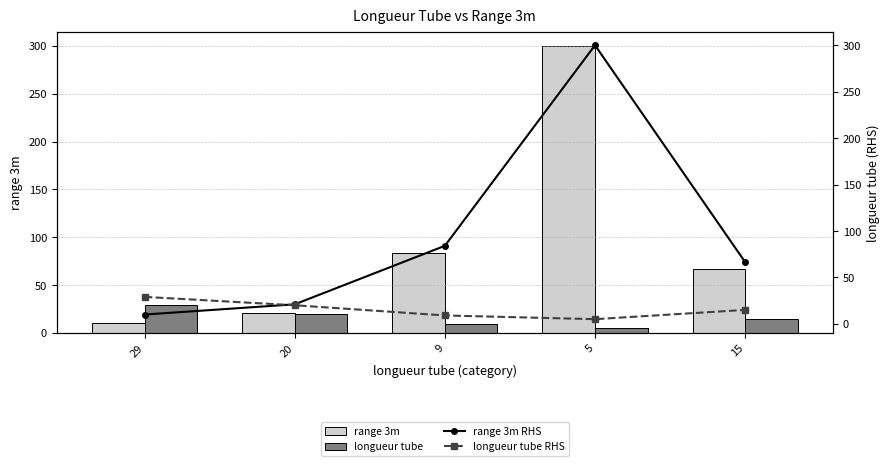

Which series has the largest total across all categories?

range 3m